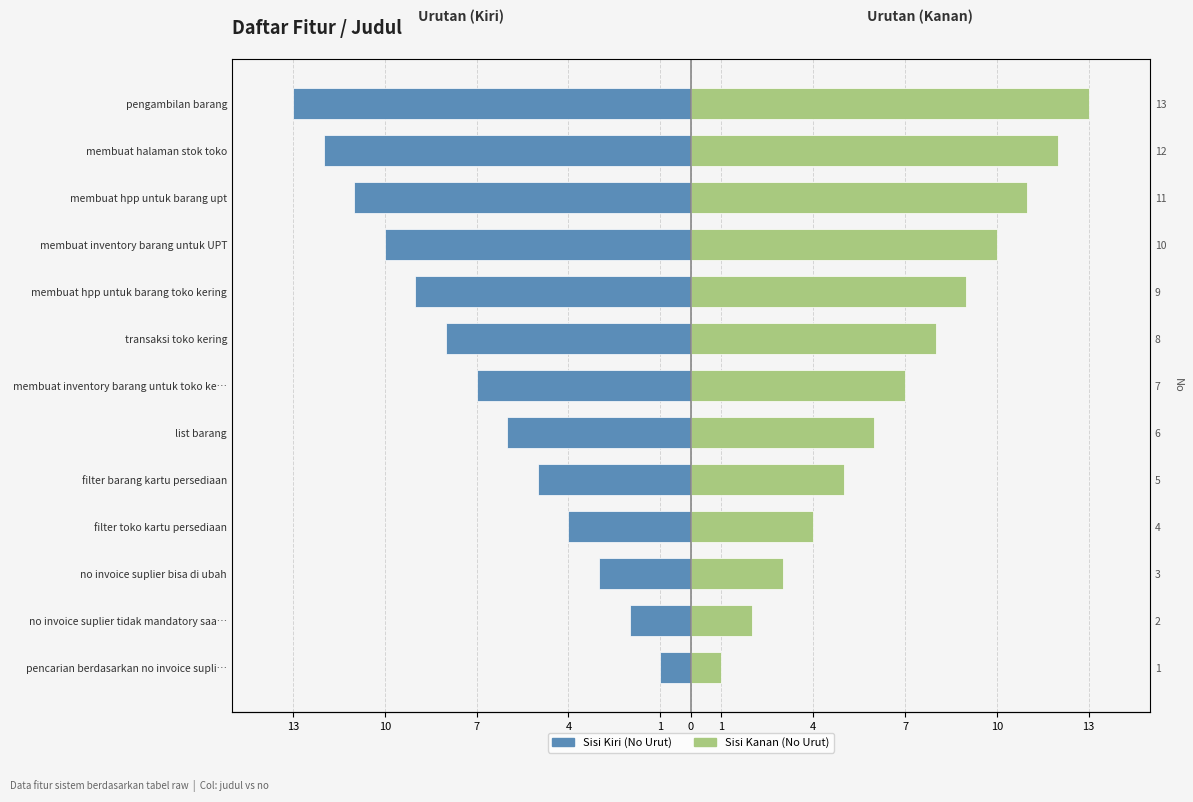

True or false: No Urut has a value of -6 at list barang.

True